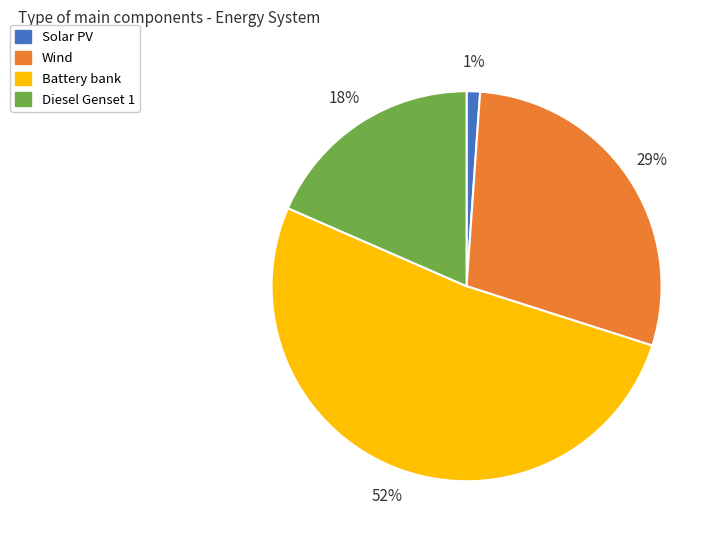

To the nearest percent, what is the combined percentage of Diesel Genset 1 and Wind?

47%